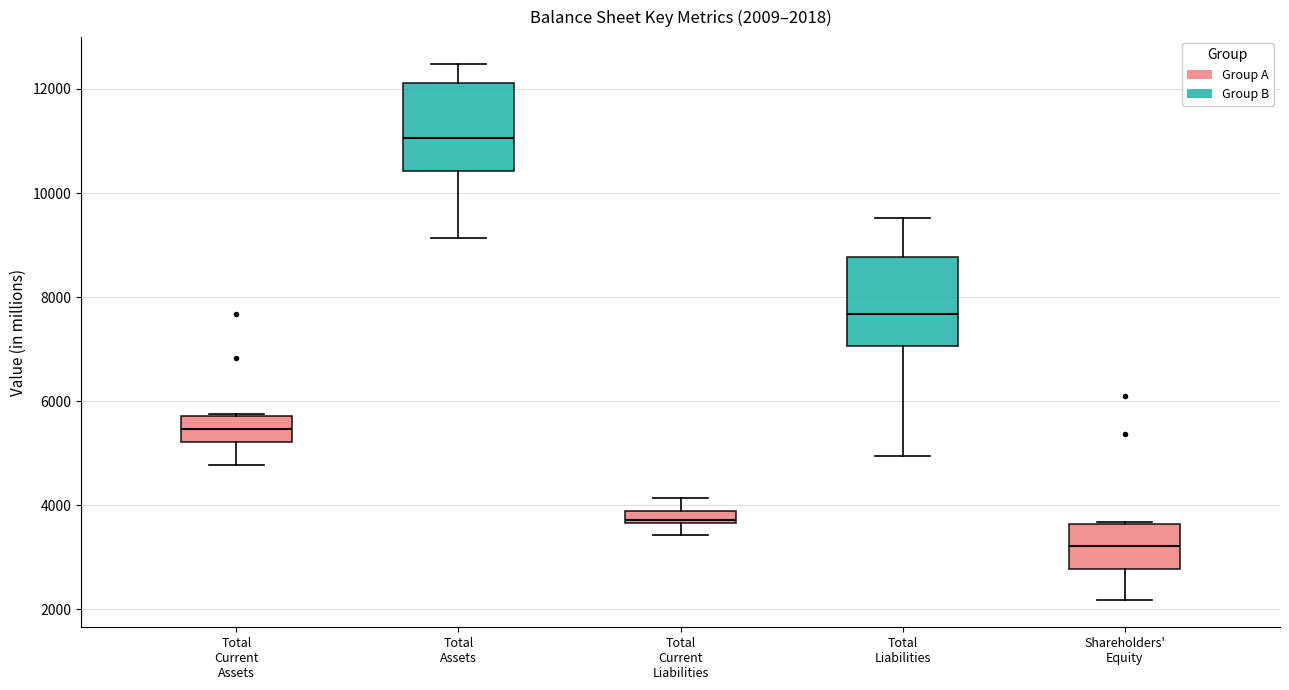

Which box's median line is the highest?

Total Assets